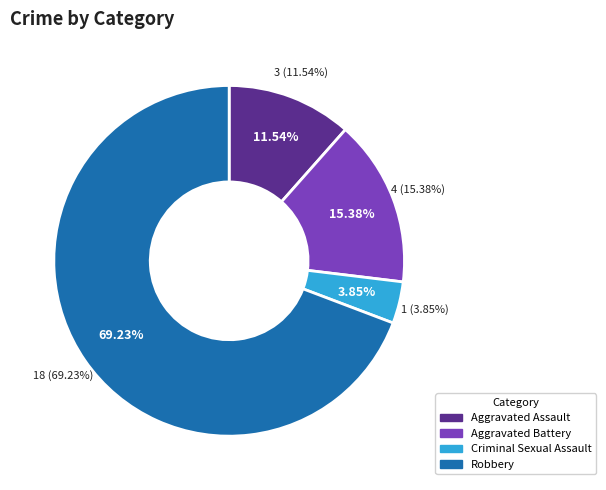

To the nearest percent, what percentage of the pie is Robbery?

69%